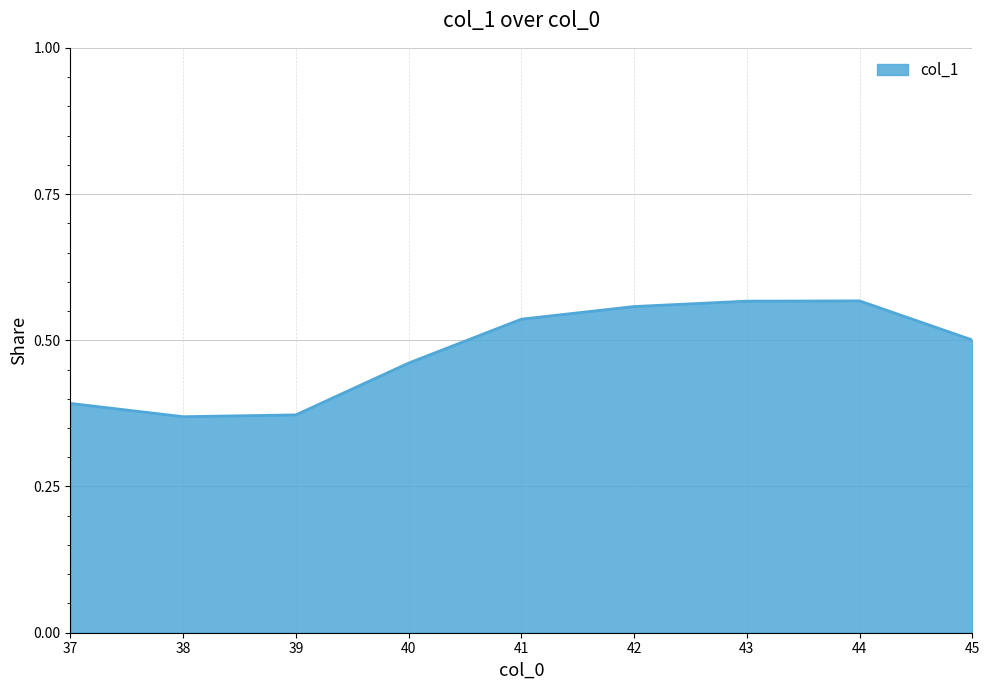

How many lines are shown in the chart?

1